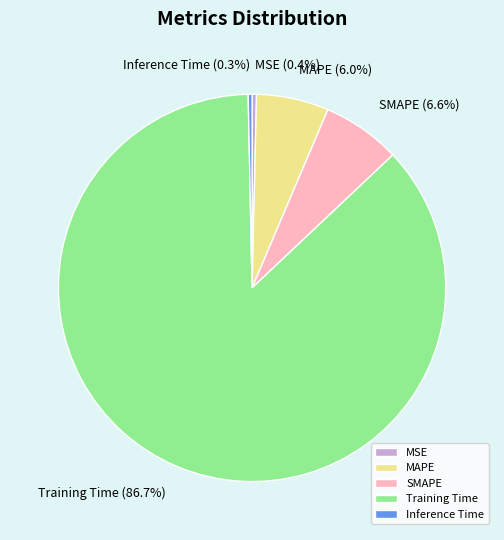

To the nearest percent, what is the combined percentage of SMAPE and Inference Time?

7%